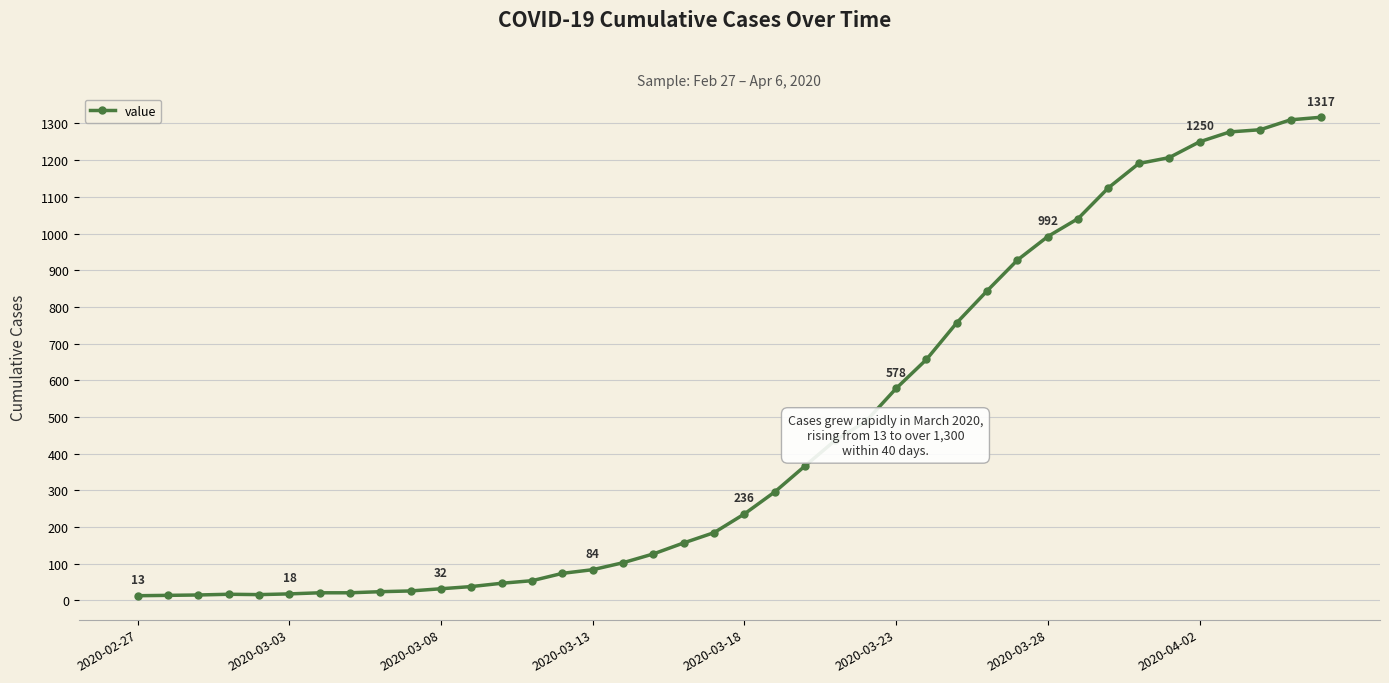

What is the greatest value displayed?

1317